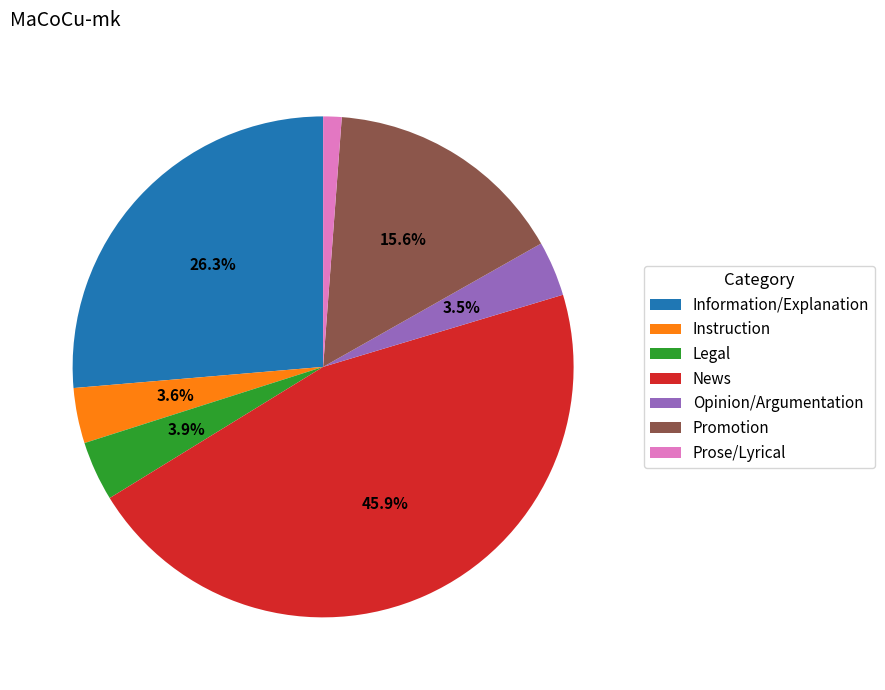

What percentage is the Information/Explanation slice, to the nearest percent?

26%